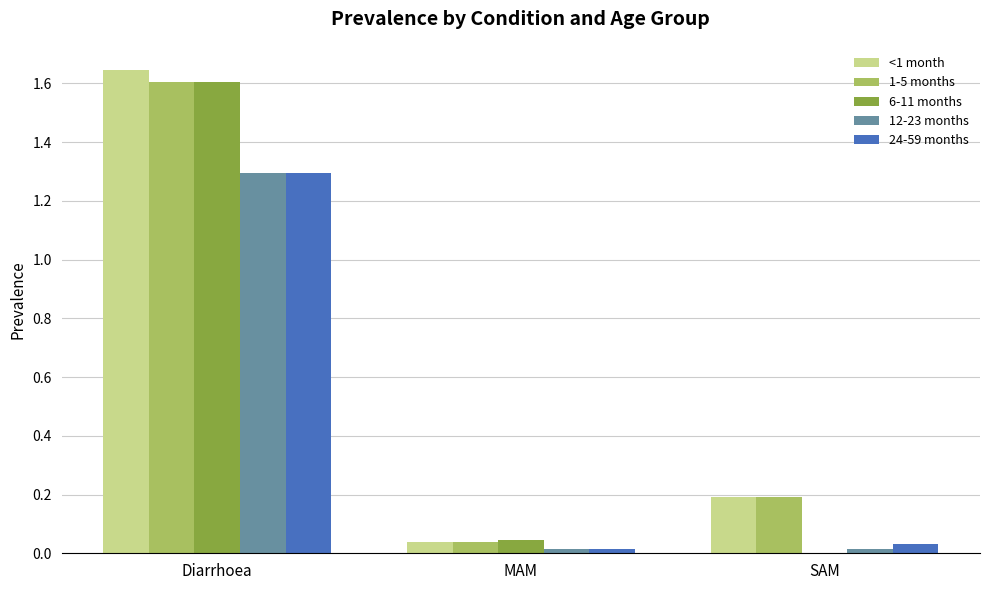

Are the bars horizontal?

No